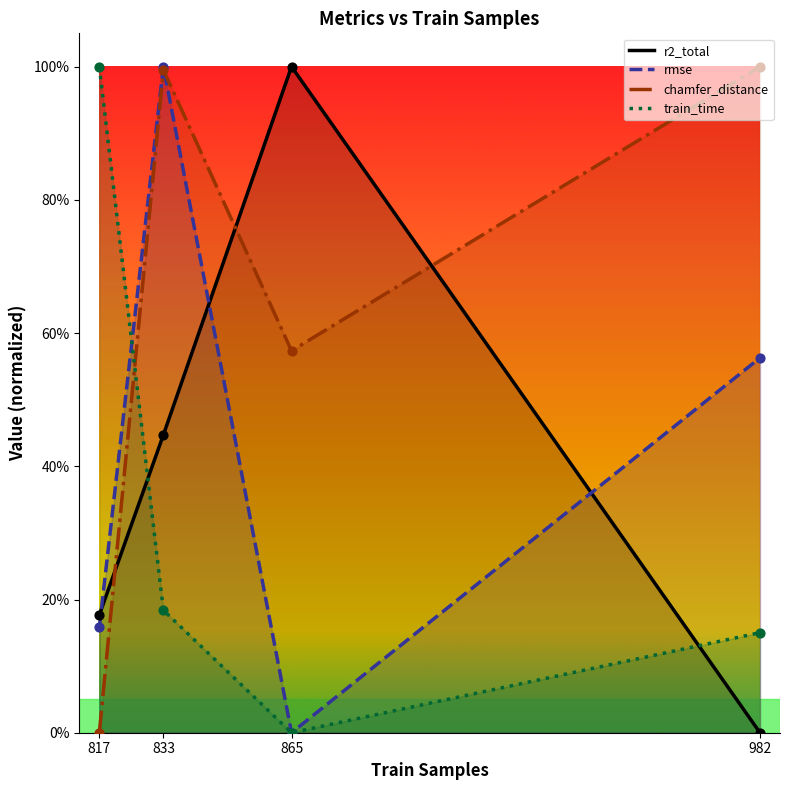

At how many categories does at least one series exceed 0?

4